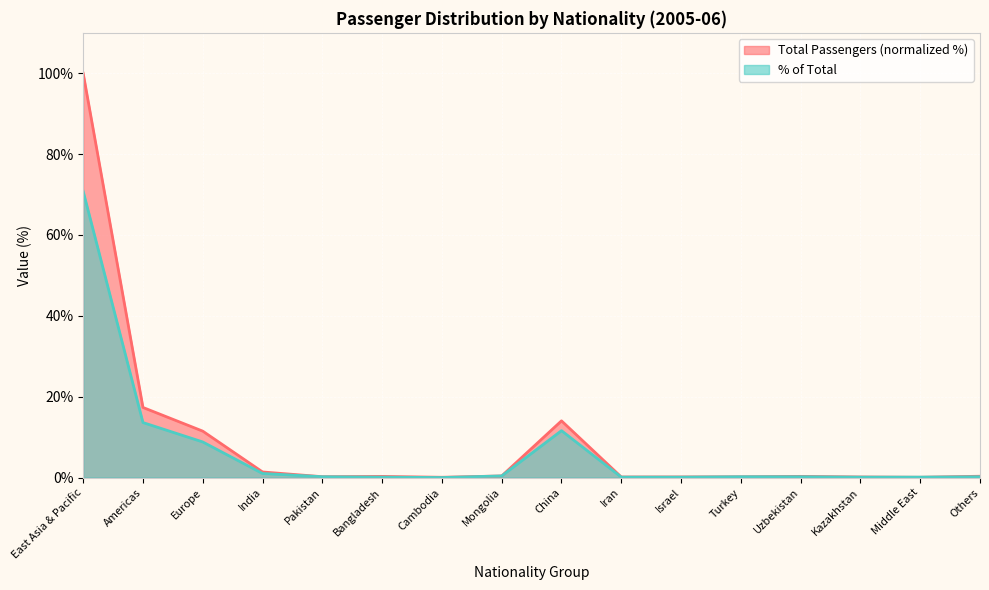

Reading left to right, what are all the values shown in this chart?

Total Passengers: East Asia & Pacific=100.0	Americas=17.3	Europe=11.5	India=1.4	Pakistan=0.2	Bangladesh=0.3	Cambodia=0.1	Mongolia=0.4	China=14.0	Iran=0.1	Israel=0.1	Turkey=0.2	Uzbekistan=0.3	Kazakhstan=0.1	Middle East=0.1	Others=0.3
% of Total: East Asia & Pacific=70.8	Americas=13.6	Europe=8.8	India=1.0	Pakistan=0.2	Bangladesh=0.1	Cambodia=0.0	Mongolia=0.4	China=11.6	Iran=0.1	Israel=0.1	Turkey=0.2	Uzbekistan=0.2	Kazakhstan=0.1	Middle East=0.1	Others=0.2